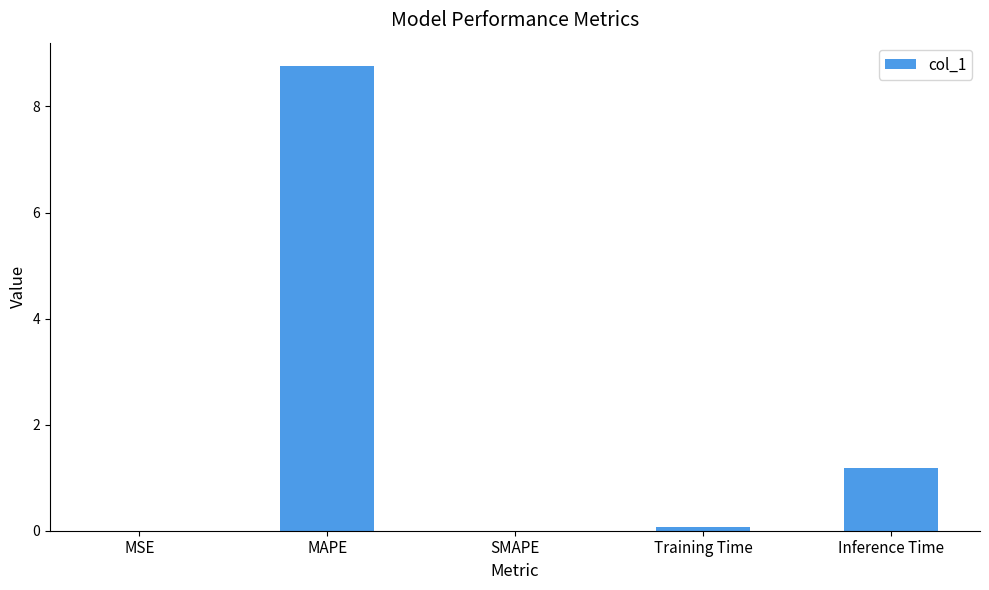

Which has a higher value, MAPE or Training Time?

MAPE